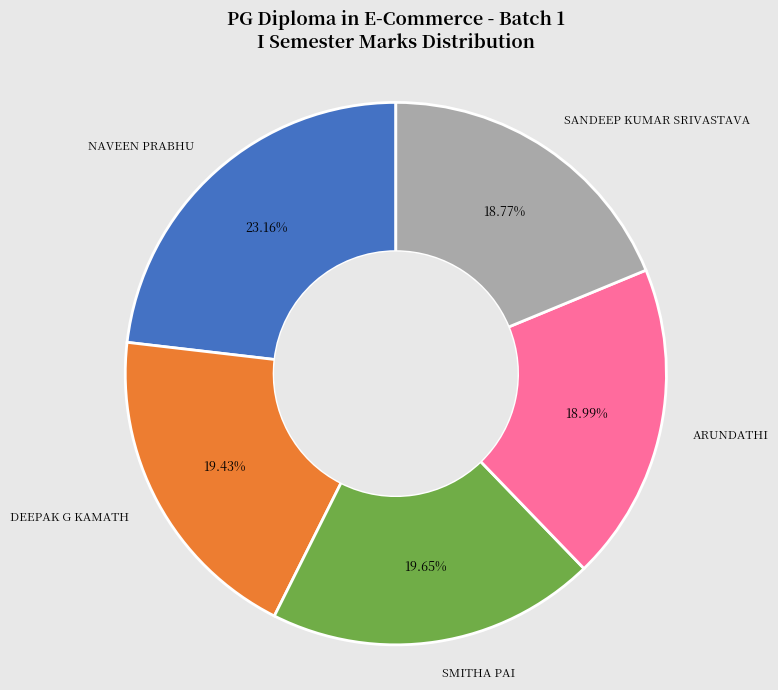

Is there any slice that represents more than half of the pie?

No